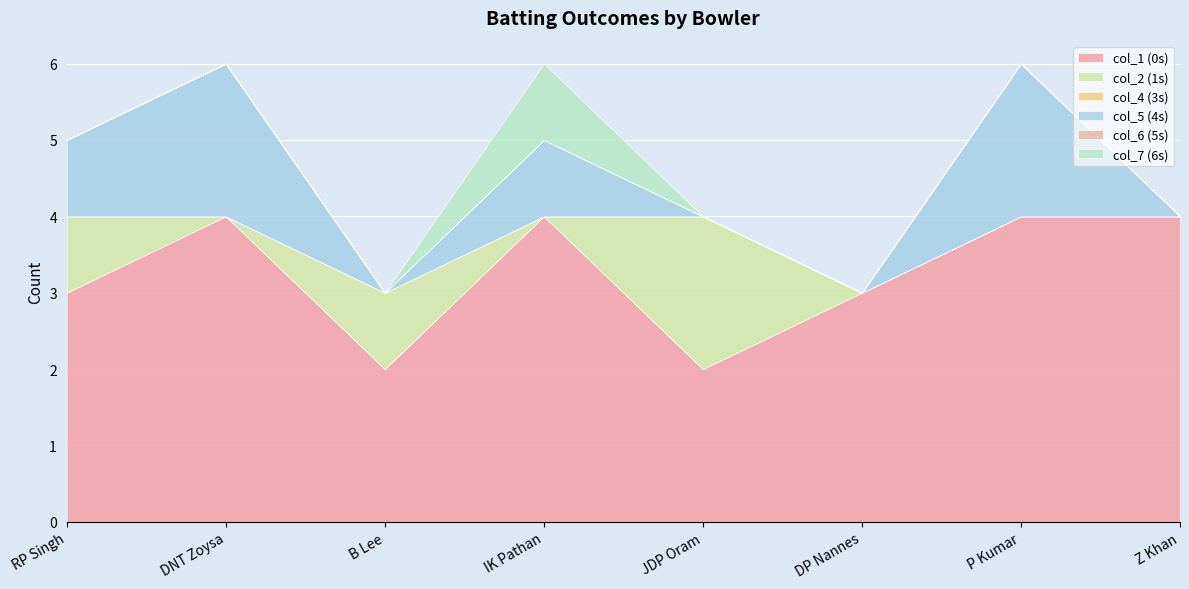

True or false: col_1 (0s) and col_4 (3s) cross at least once.

False